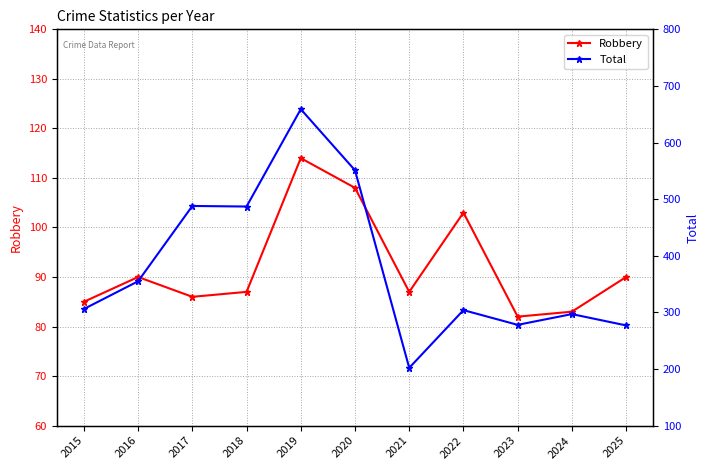

At how many categories does at least one series exceed 657?

1